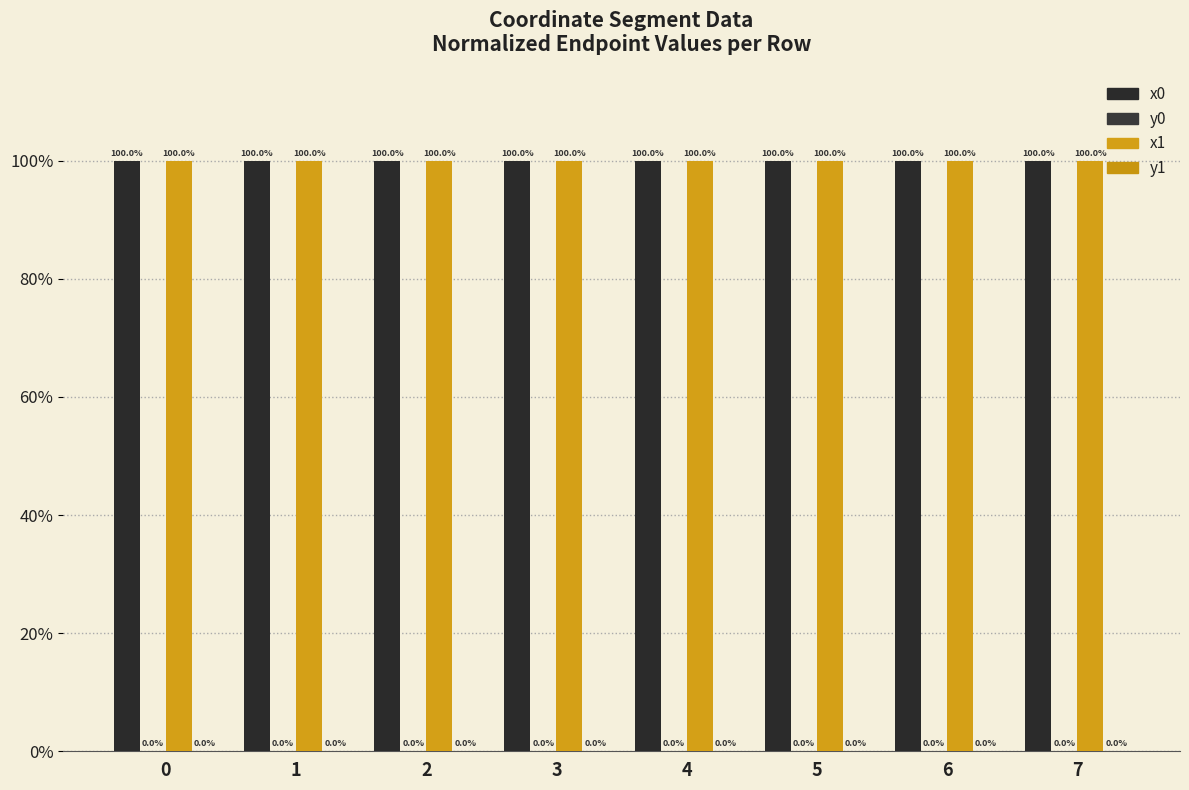

Count the number of data series in this chart.

4